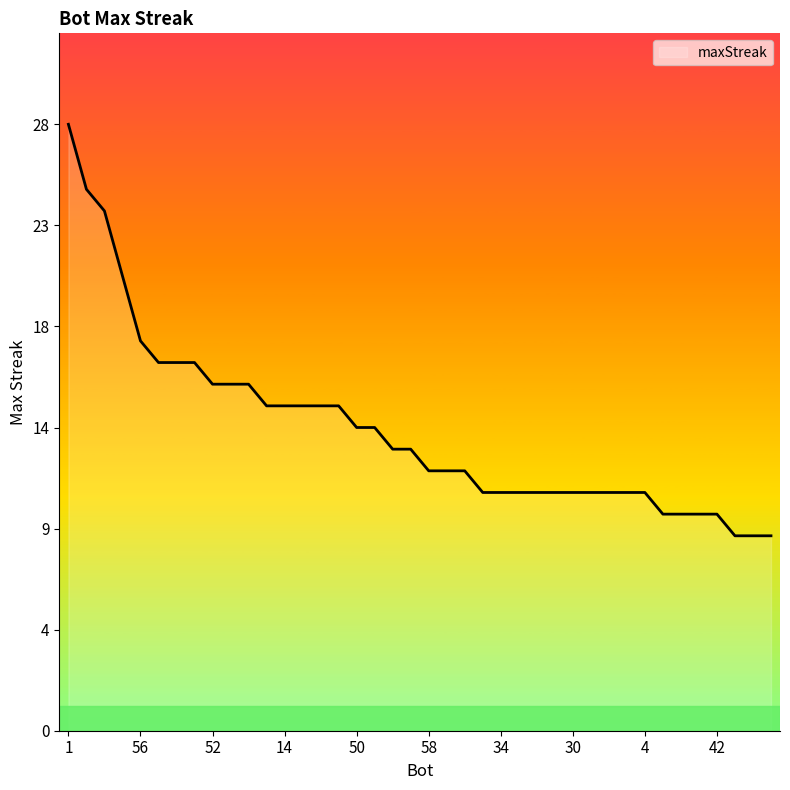

Rank the categories by value from lowest to highest.

63, 61, 51, 48, 47, 46, 42, 62, 34, 33, 32, 31, 30, 23, 19, 5, 4, 58, 39, 36, 24, 7, 50, 13, 21, 14, 11, 2, 0, 52, 26, 9, 57, 43, 12, 56, 55, 27, 37, 1